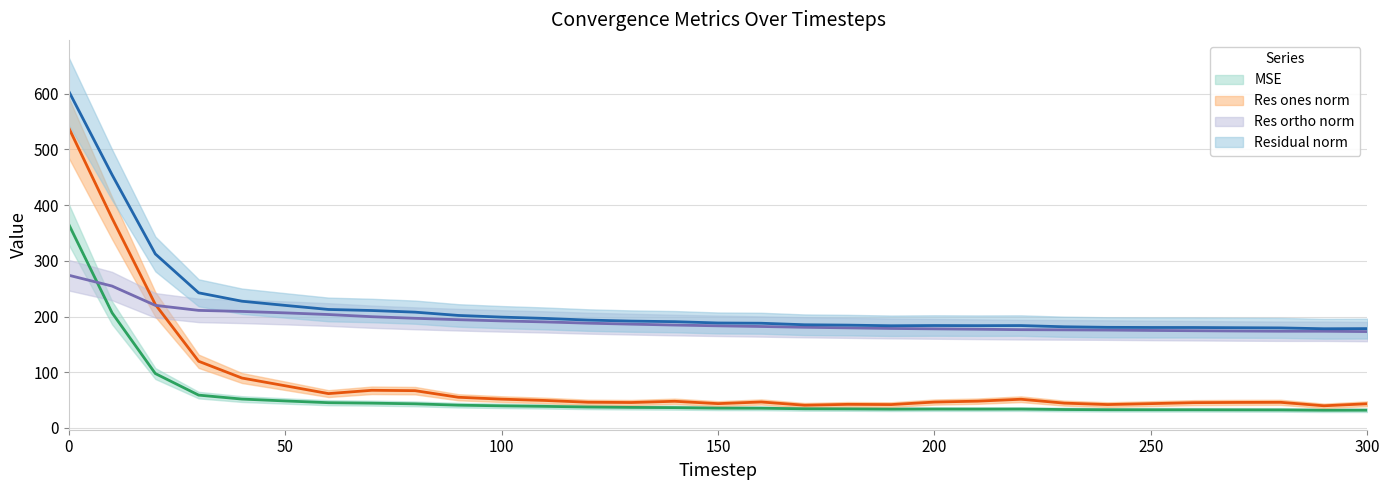

What is the sum of all res_ones_norm values?

2623.4